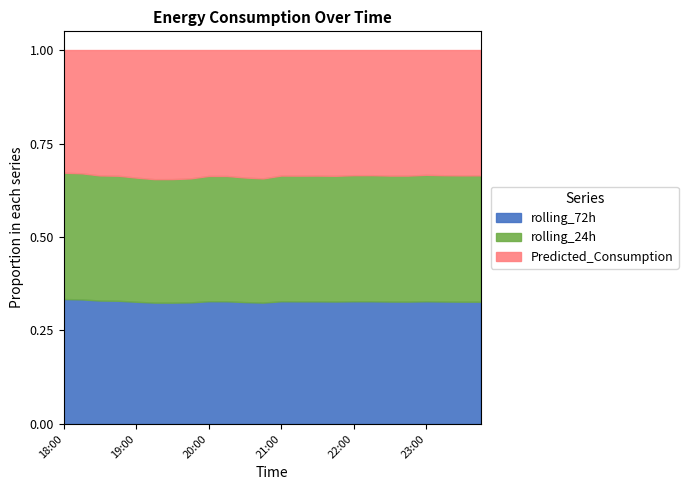

At 21:30, list the series in order from largest to smallest.

rolling_24h, Predicted_Consumption, rolling_72h